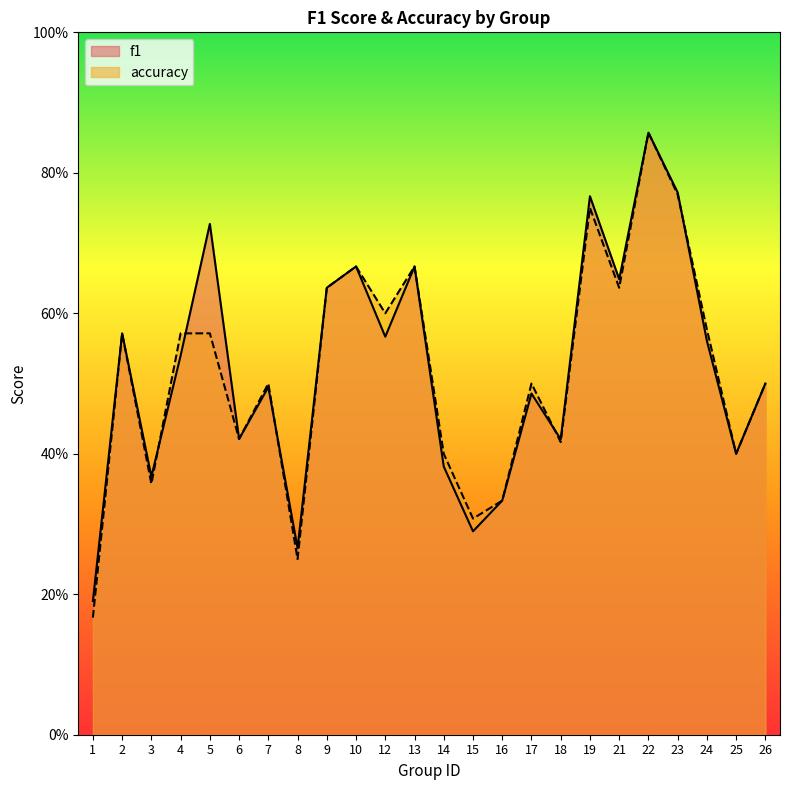

Does the chart have visible grid lines?

No